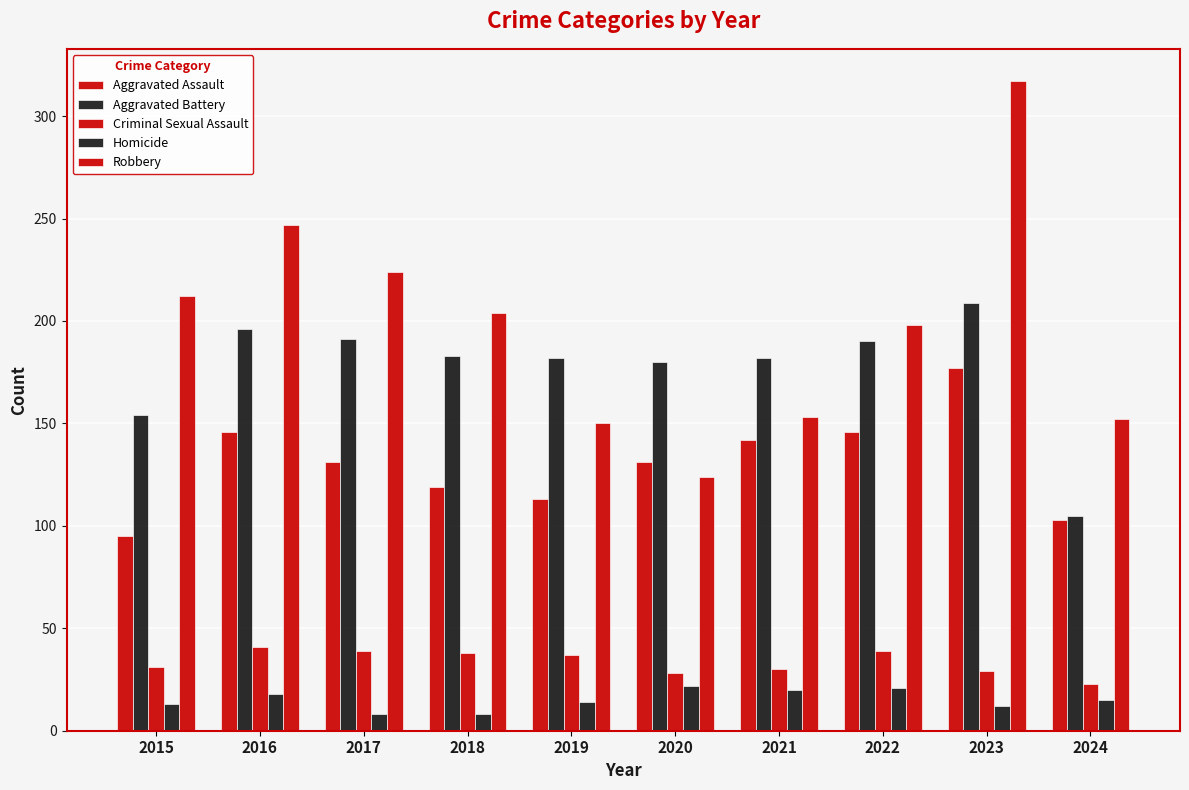

What is the value of the Robbery bar at the 2nd from the left?

247